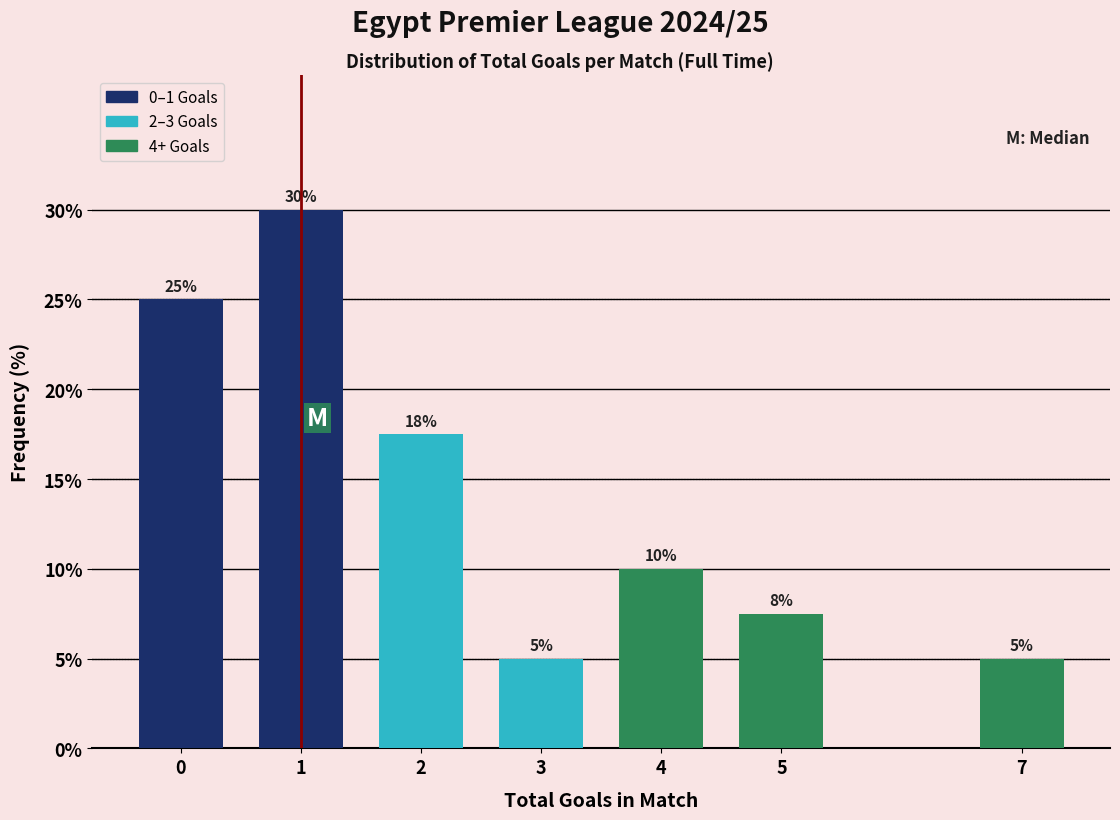

Which has a higher value, 5 or 4?

4